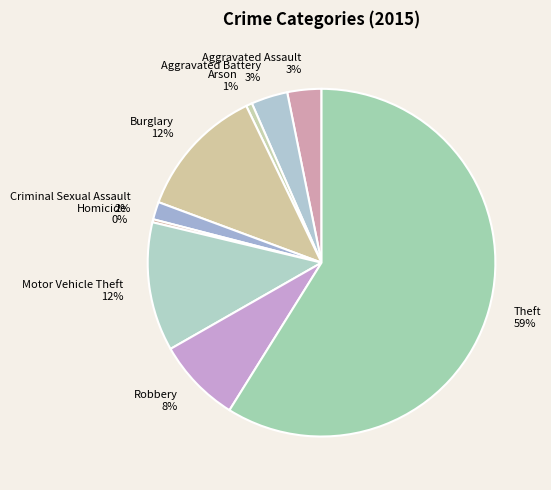

To the nearest percent, what is the average slice percentage?

11%